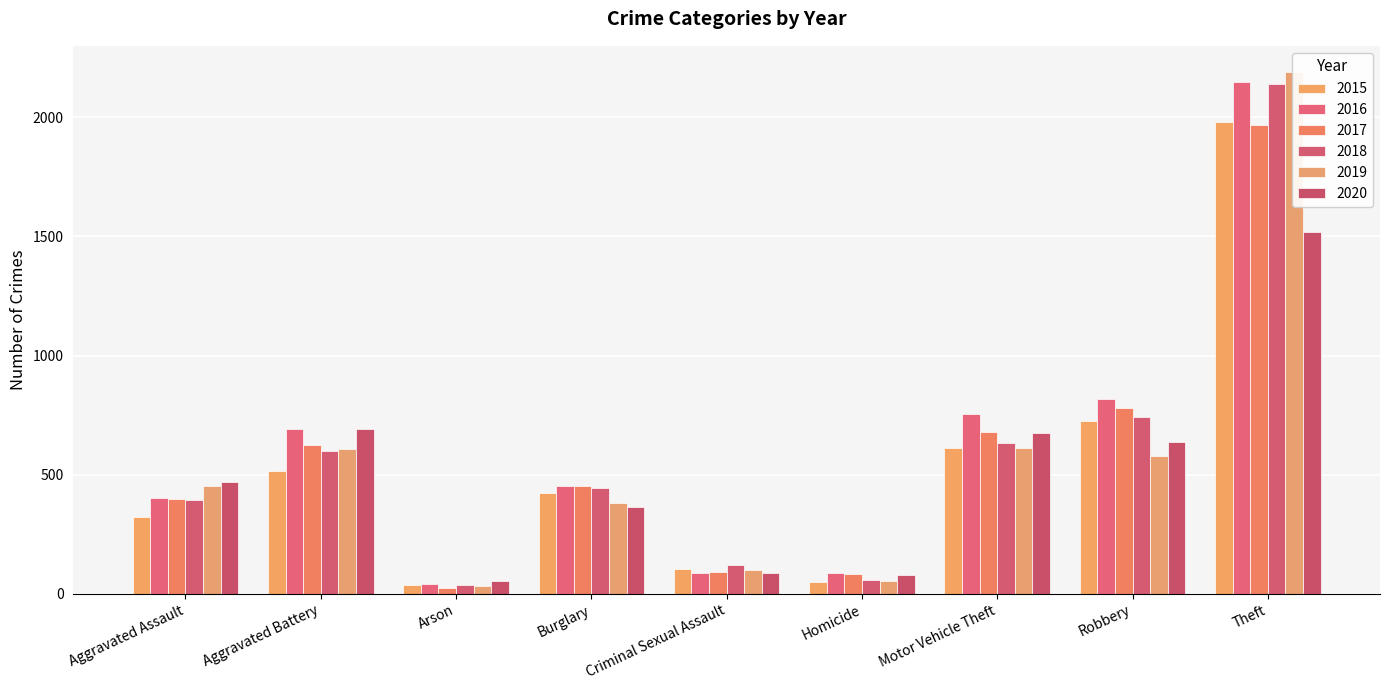

What is the total value across all series at Burglary?

2515